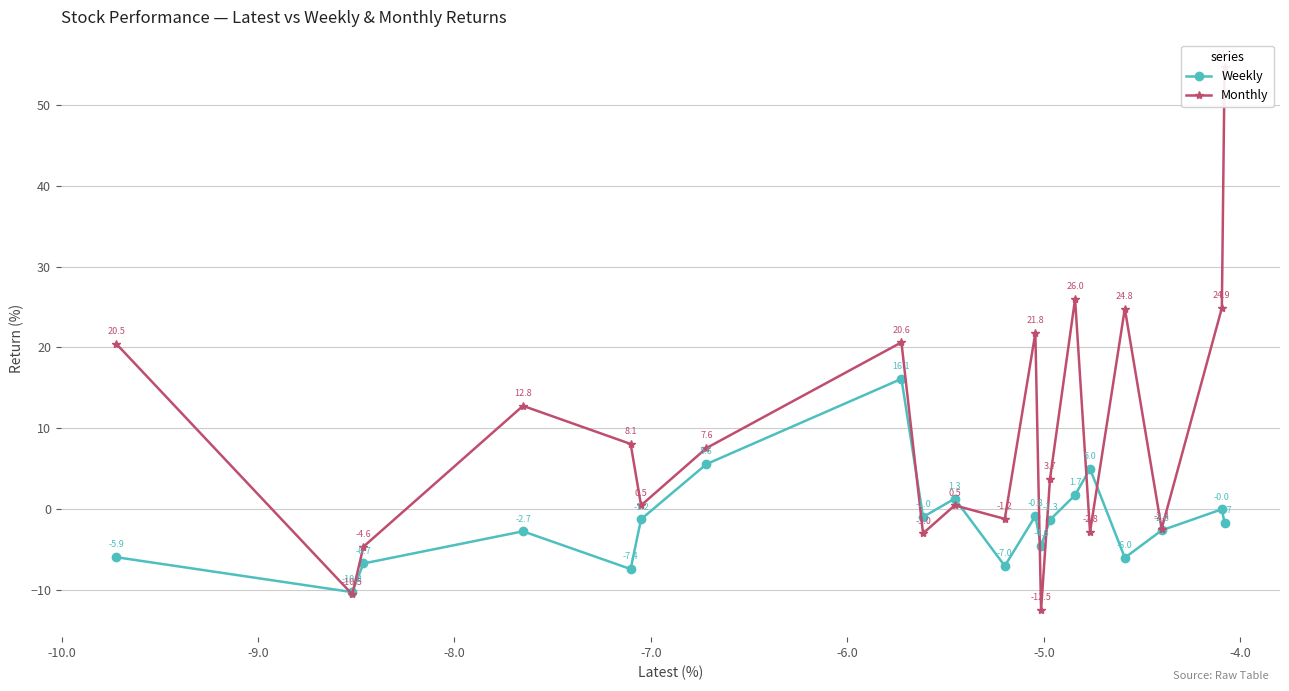

What is the value of the Weekly point at the 15th from the left?

1.7